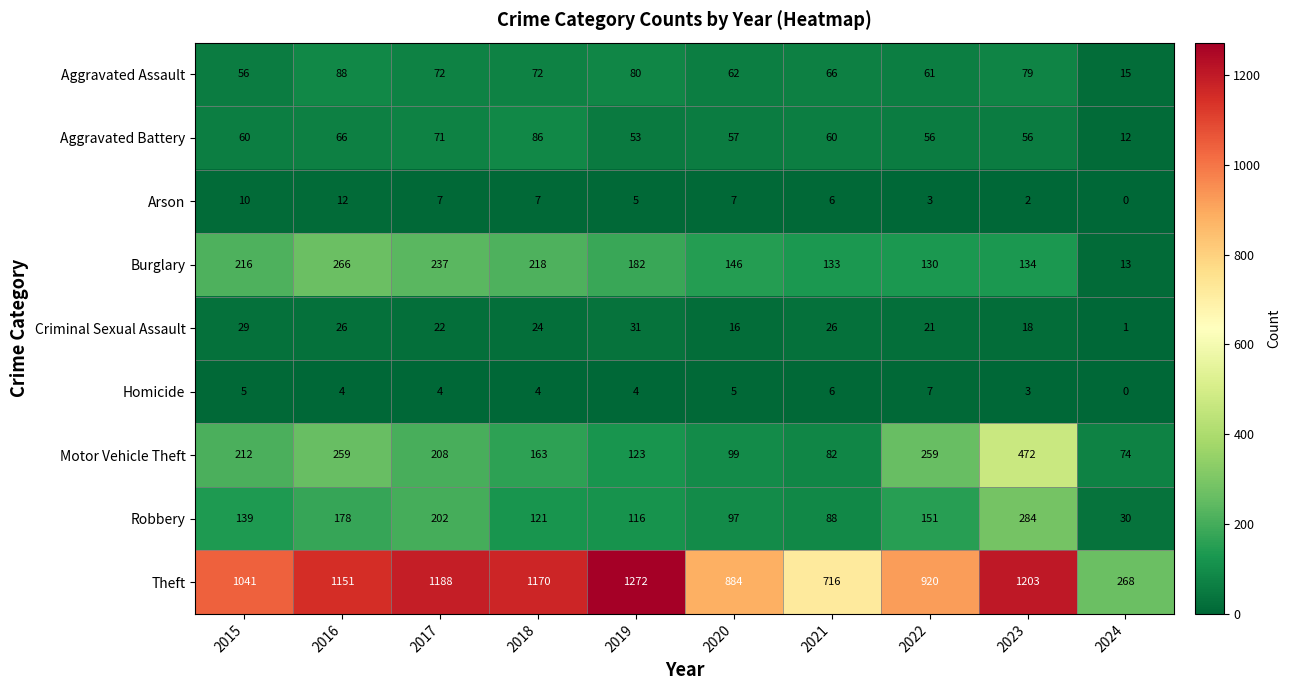

Which category has the highest value in the Criminal Sexual Assault series?

2019